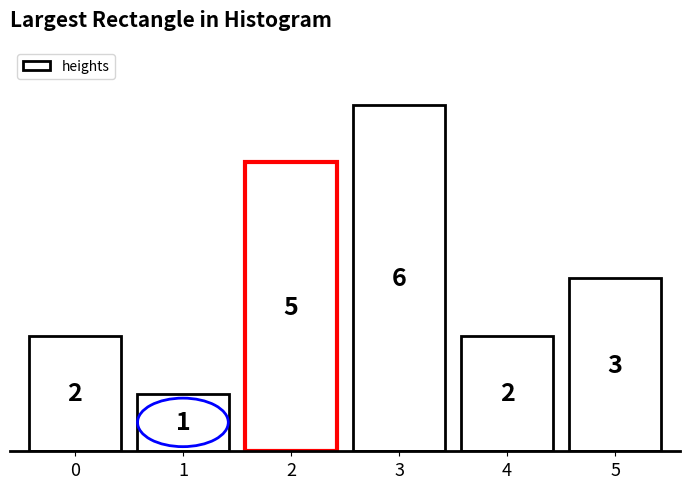

Reading right to left, transcribe all the data shown in this chart.

3	2	6	5	1	2